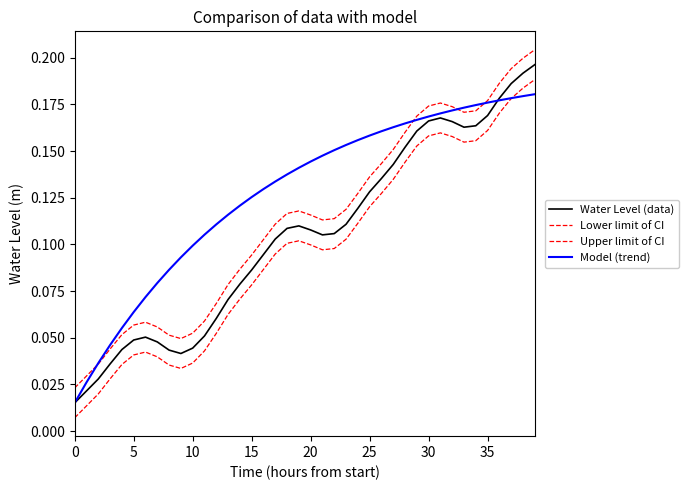

Which series has the largest total across all categories?

Model (trend)